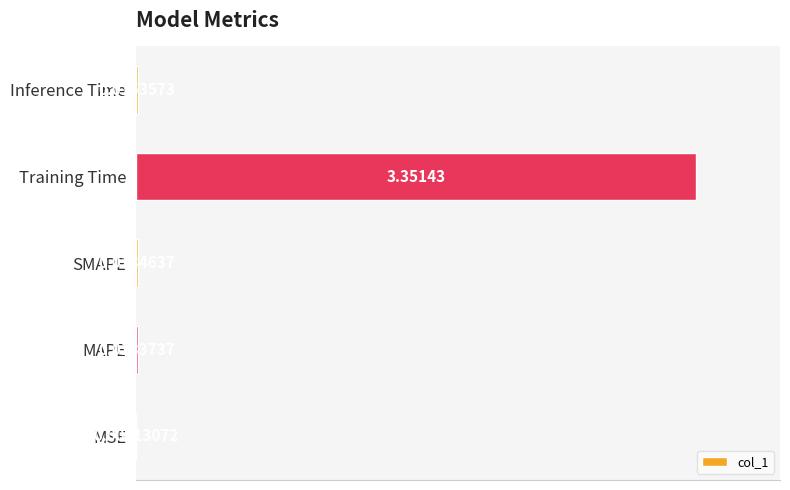

Which category has the highest value across all series?

Training Time